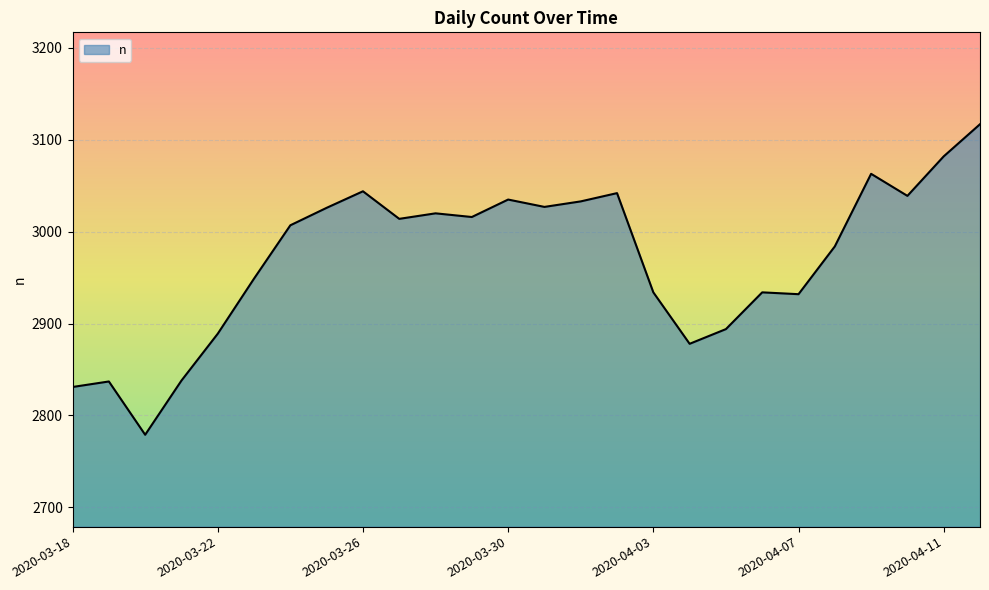

What is the difference between the maximum and minimum values?

338